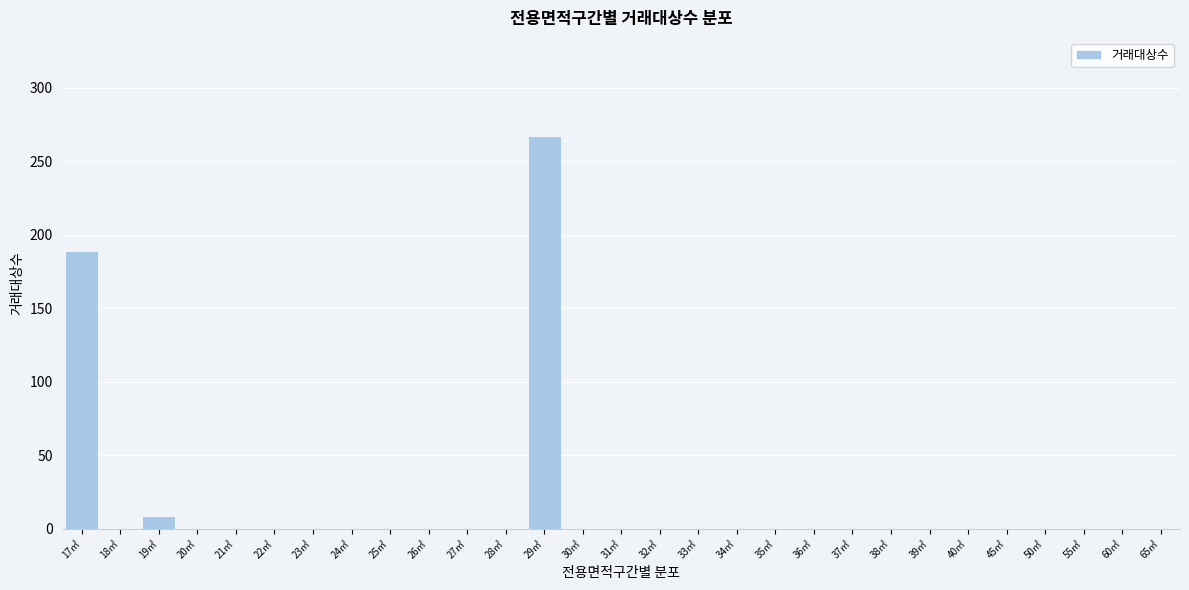

Reading left to right, transcribe all the data shown in this chart.

17㎡=189	18㎡=0	19㎡=9	20㎡=0	21㎡=0	22㎡=0	23㎡=0	24㎡=0	25㎡=0	26㎡=0	27㎡=0	28㎡=0	29㎡=267	30㎡=0	31㎡=0	32㎡=0	33㎡=0	34㎡=0	35㎡=0	36㎡=0	37㎡=0	38㎡=0	39㎡=0	40㎡=0	45㎡=0	50㎡=0	55㎡=0	60㎡=0	65㎡=0